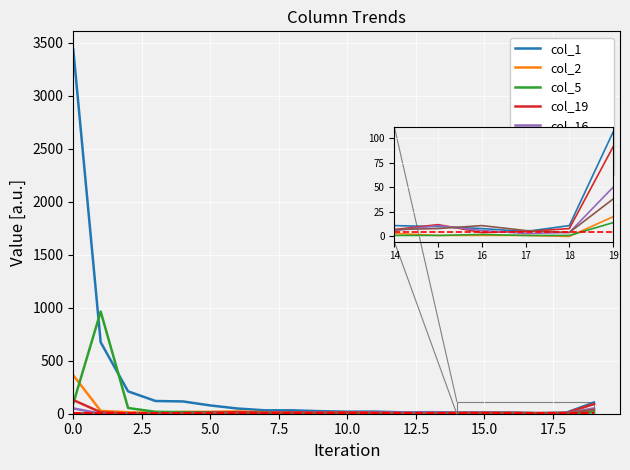

How many data points in col_1 are above 32?

8